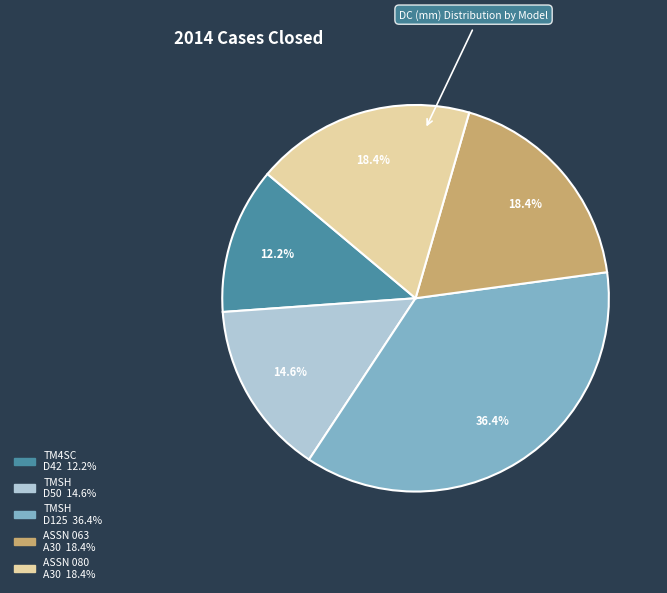

Is there a majority slice in this chart?

No